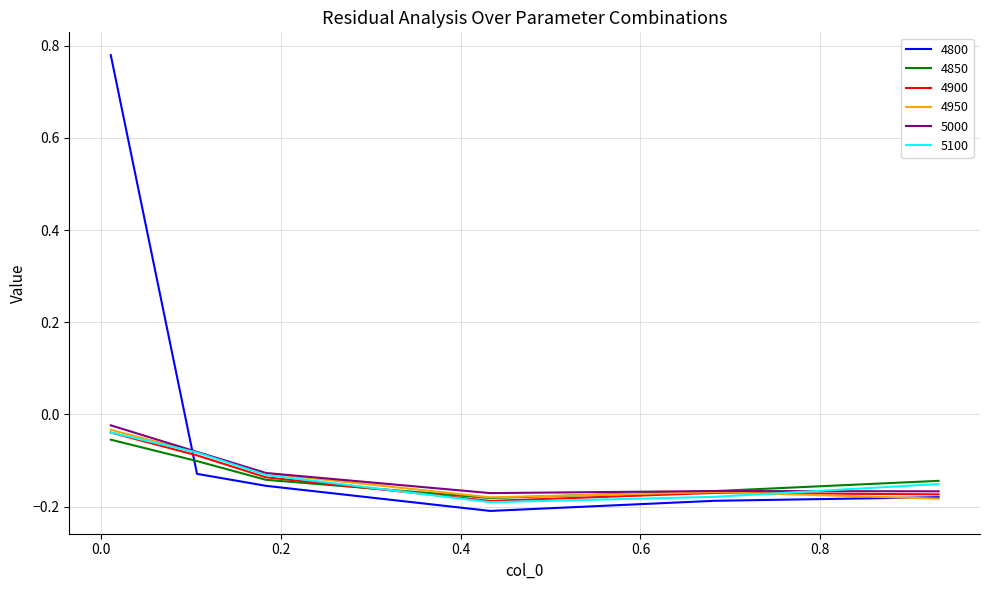

After their last crossing, which series has the higher values: 4850 or 4800?

4850